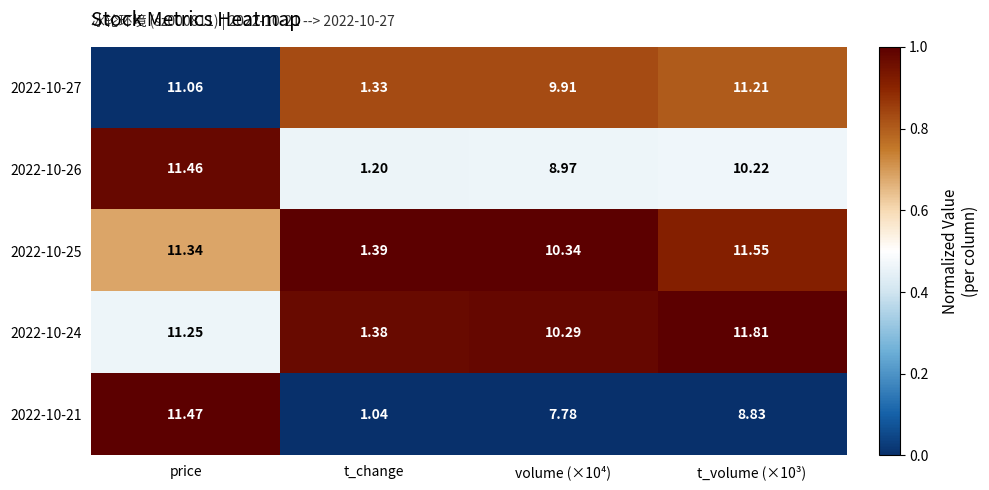

Which category has the highest value in the 2022-10-26 series?

price